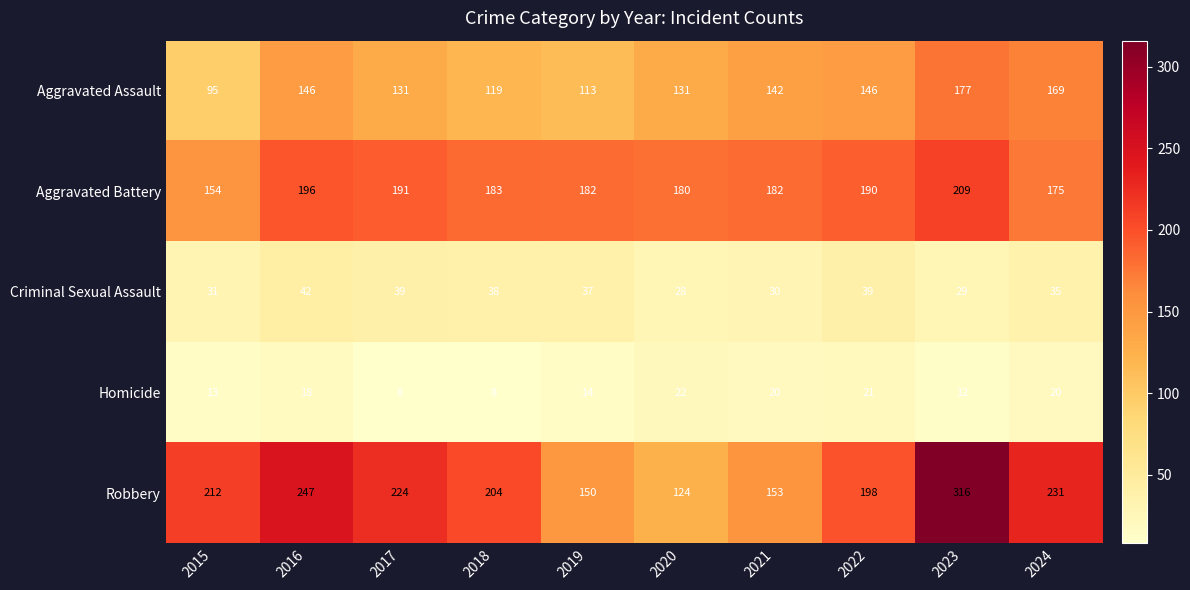

How many distinct data groups are displayed?

5